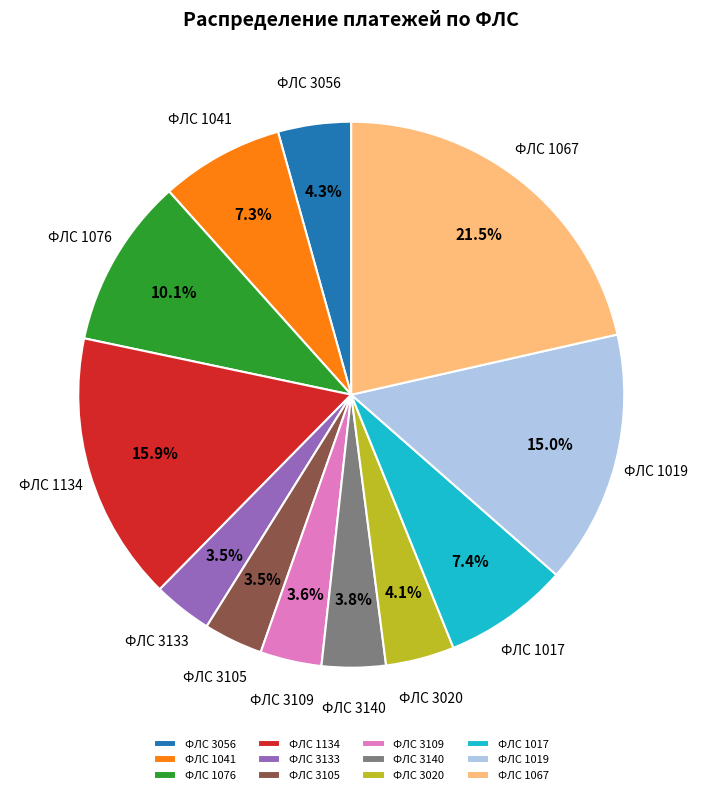

Does any single category account for the majority?

No